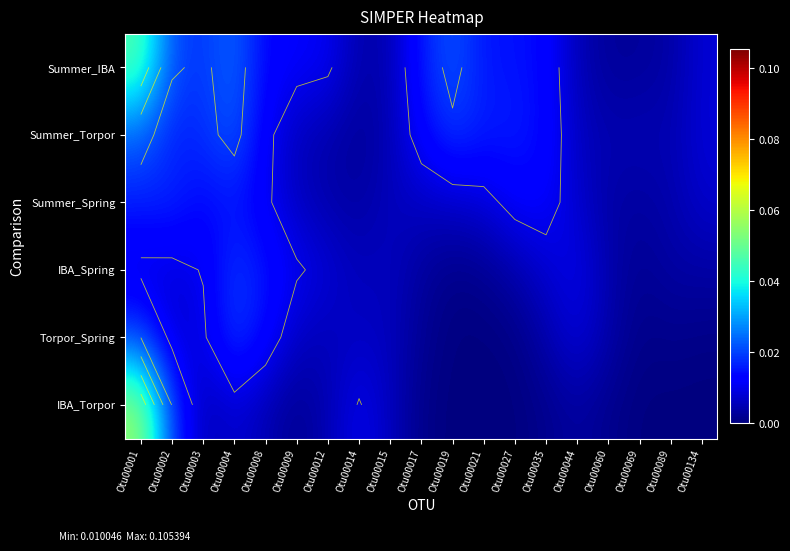

What is the maximum value shown in the chart?

0.1